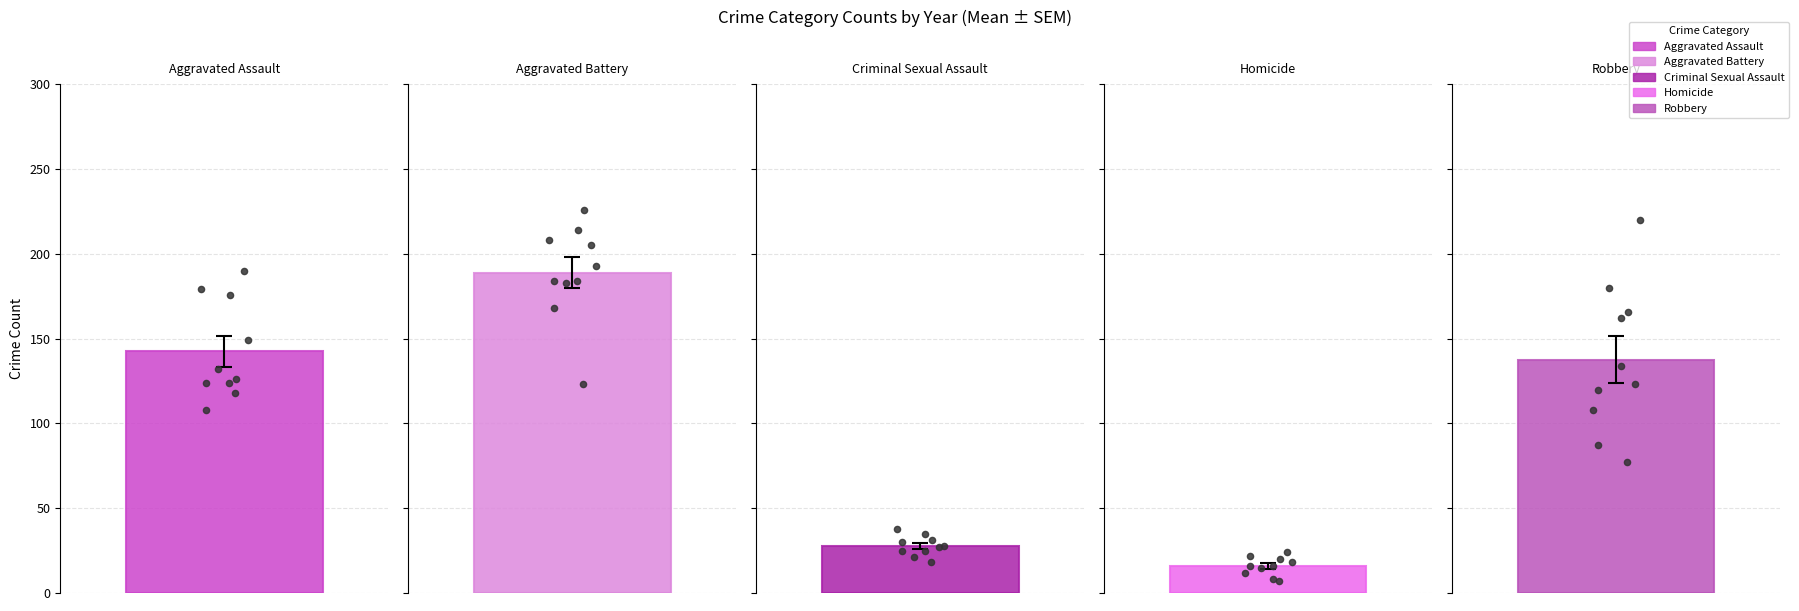

Which series reaches the minimum Y coordinate?

Homicide